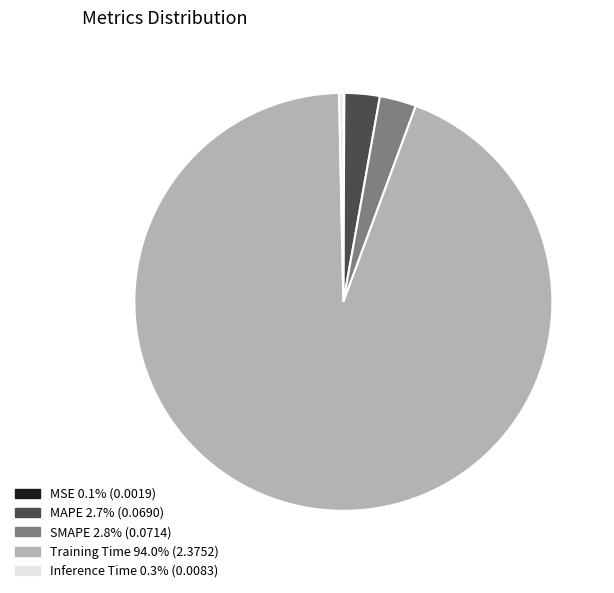

Is Training Time 94.0% (2.3752) the majority of the pie?

Yes